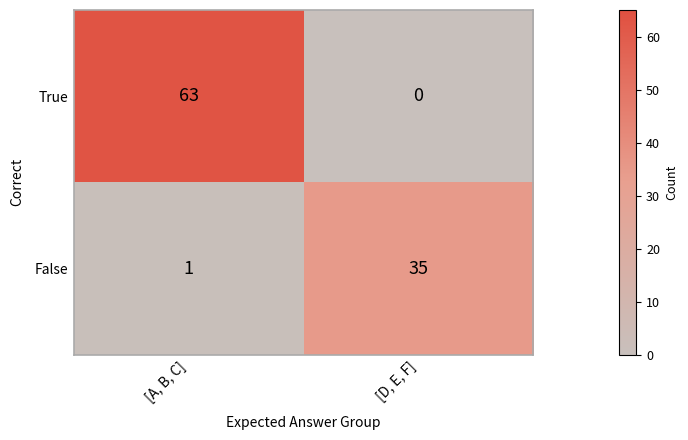

Reading right to left, list all the values displayed in this chart.

True: [D, E, F]=0	[A, B, C]=63
False: [D, E, F]=35	[A, B, C]=1